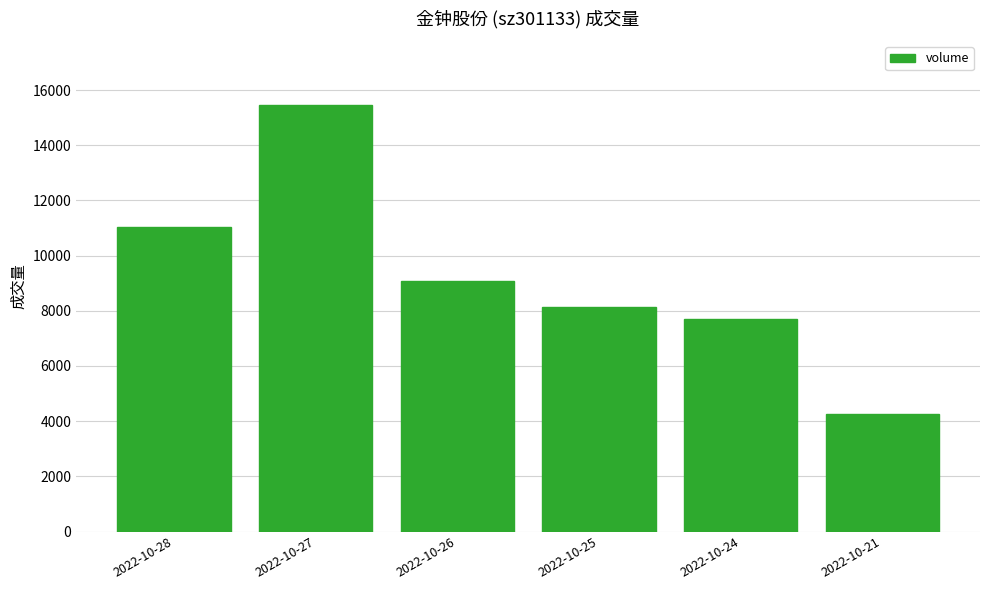

How many values are below 9082?

3